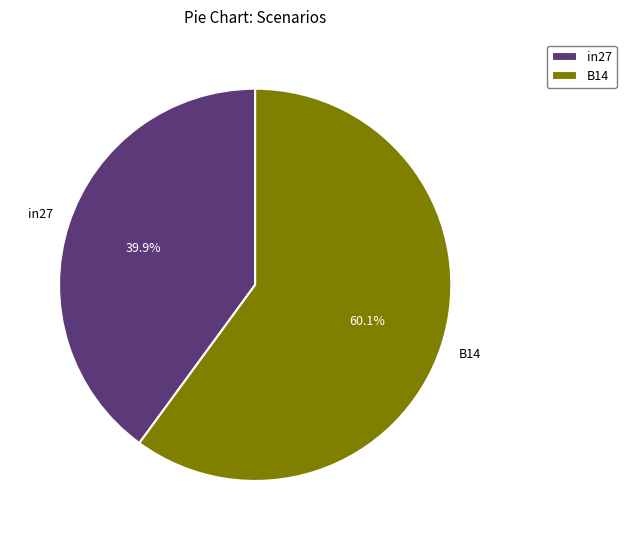

How many slices are in this pie chart?

2